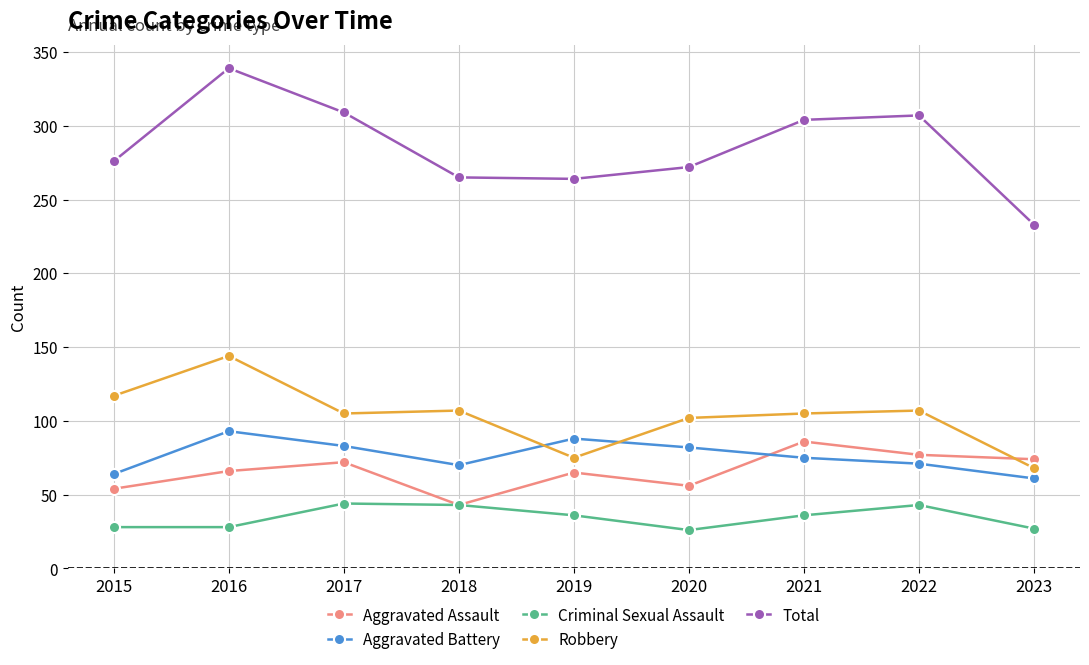

How many series are shown in this chart?

5